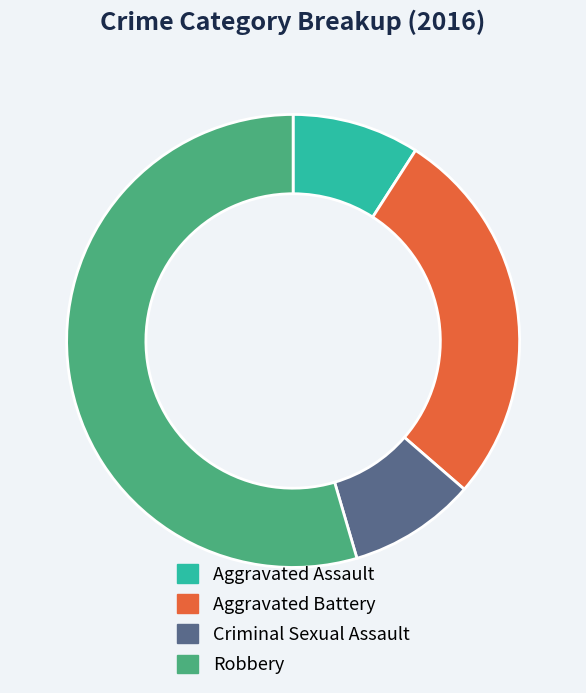

Which category has the biggest portion of the pie?

Robbery